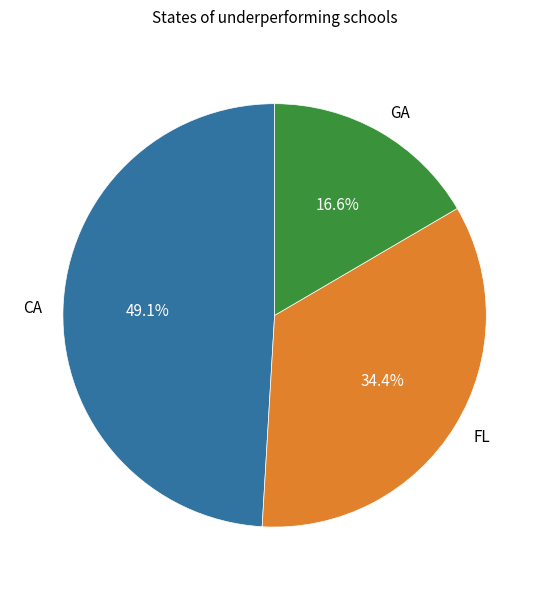

Is there a majority slice in this chart?

No